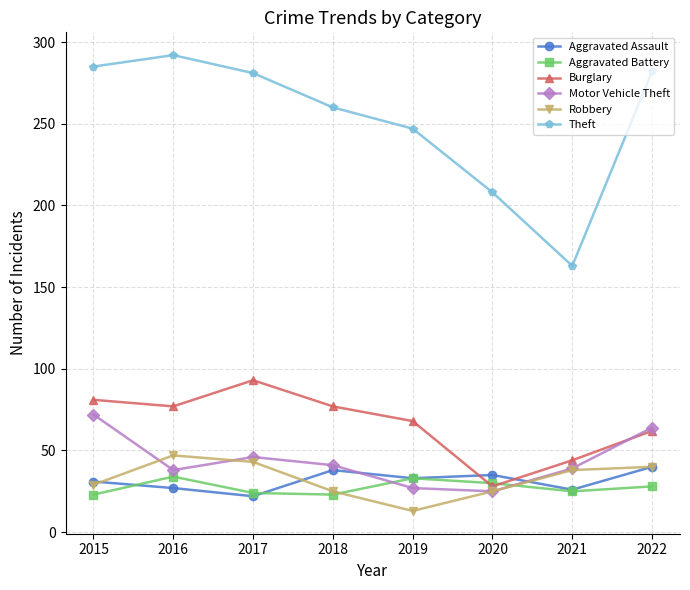

Read the Aggravated Assault value at 2019, to the nearest 10.

30